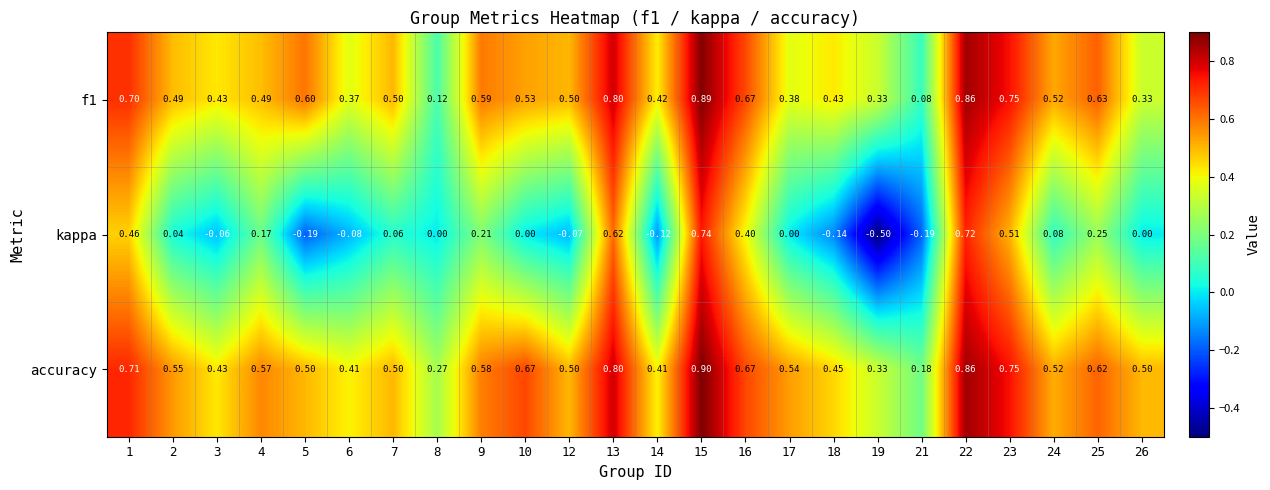

Which series has the widest spread of values?

kappa